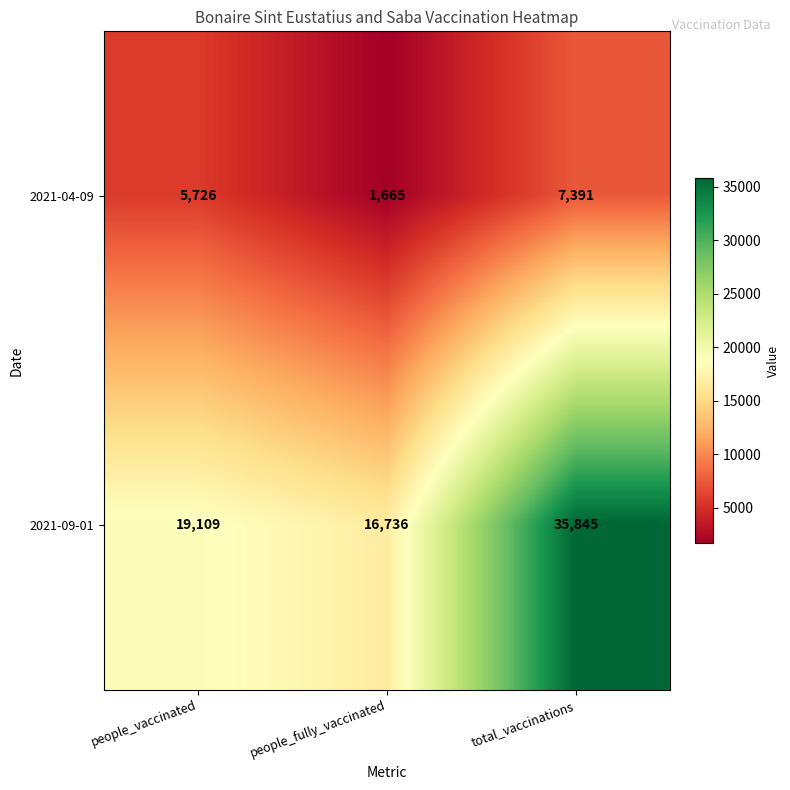

Where is 2021-04-09 nearest to the value 4528?

people_vaccinated